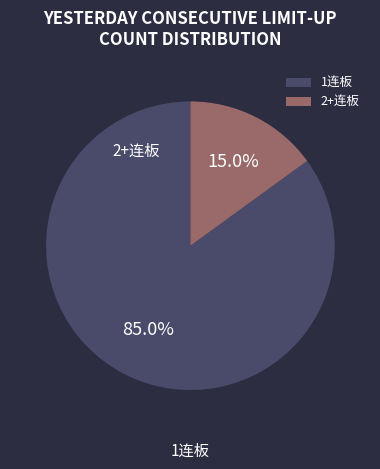

Approximately how many times larger is the value at 1连板 compared to 2+连板?

5.7